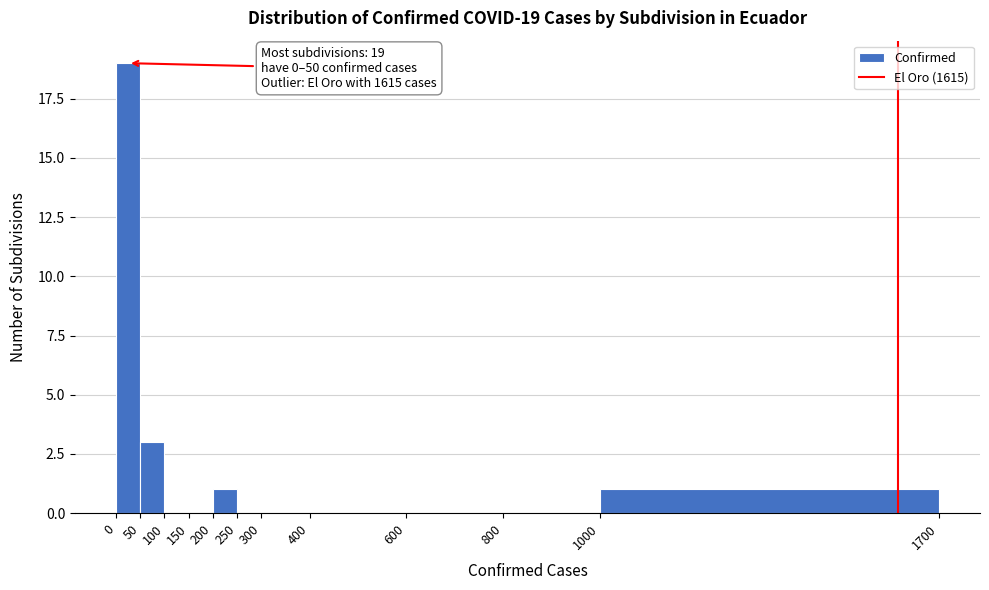

Over which range of the x-axis is the bar tallest?

0 to 50